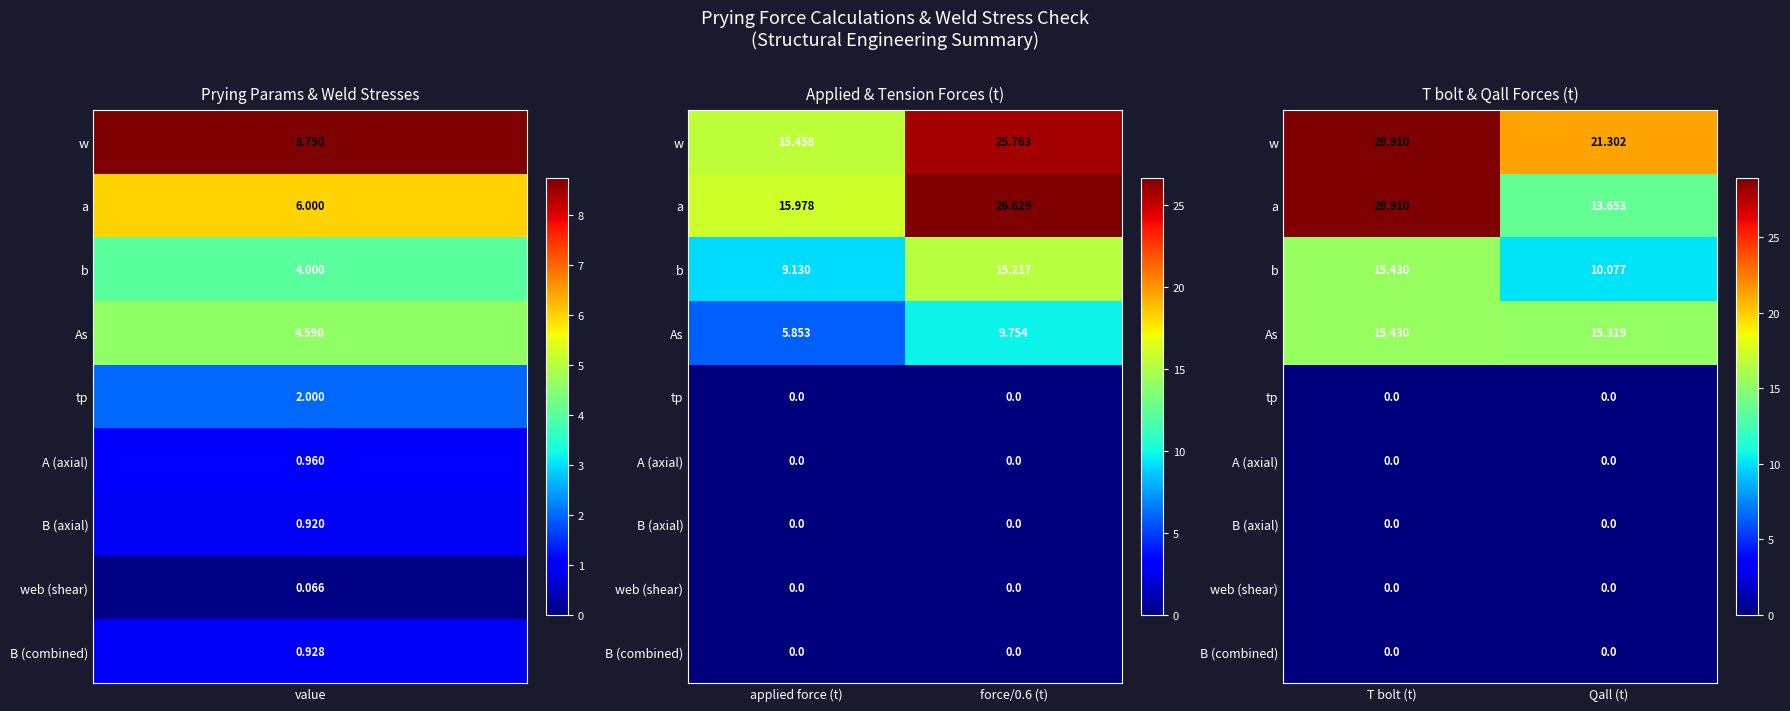

The value of a at Qall (t) is 22.1. True or false?

False